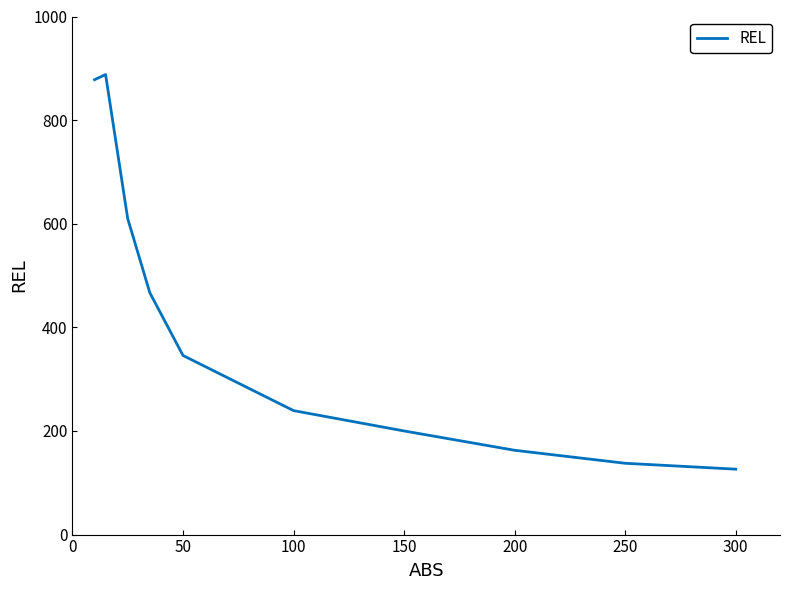

What is the difference between the maximum and minimum values?

761.7